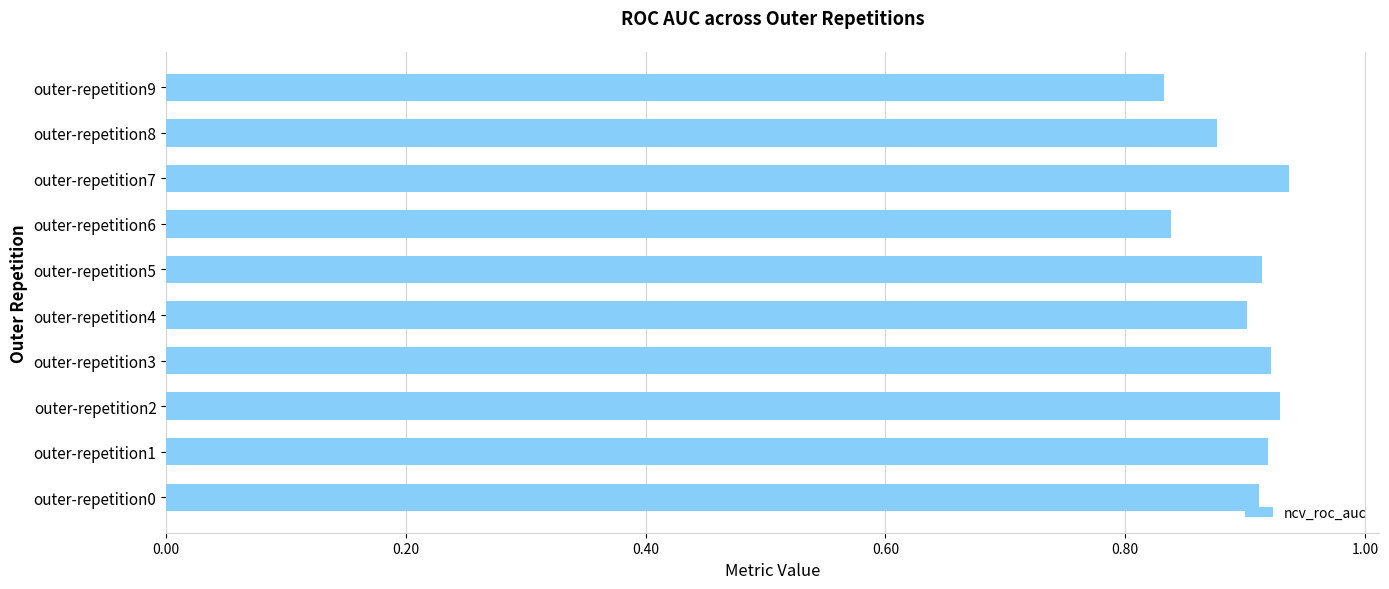

Count the number of categories in the chart.

10